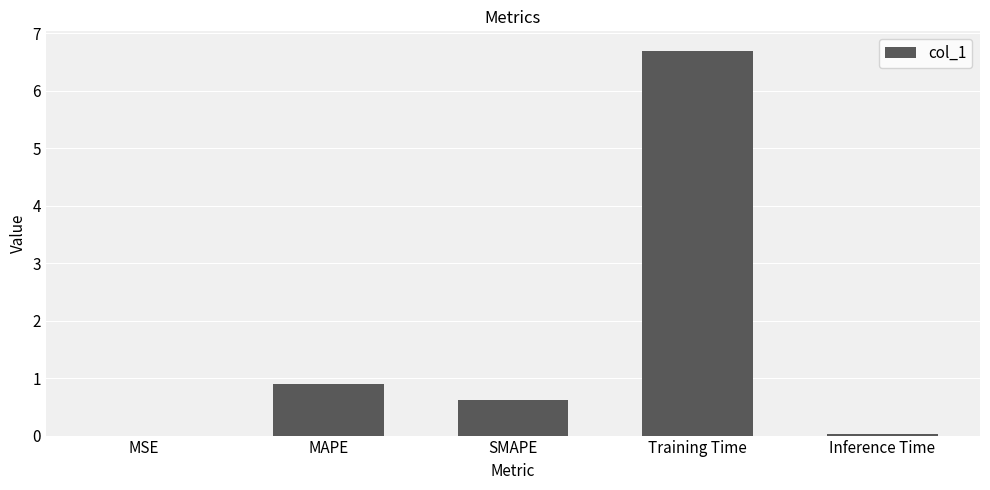

What is the maximum value shown in the chart?

6.7